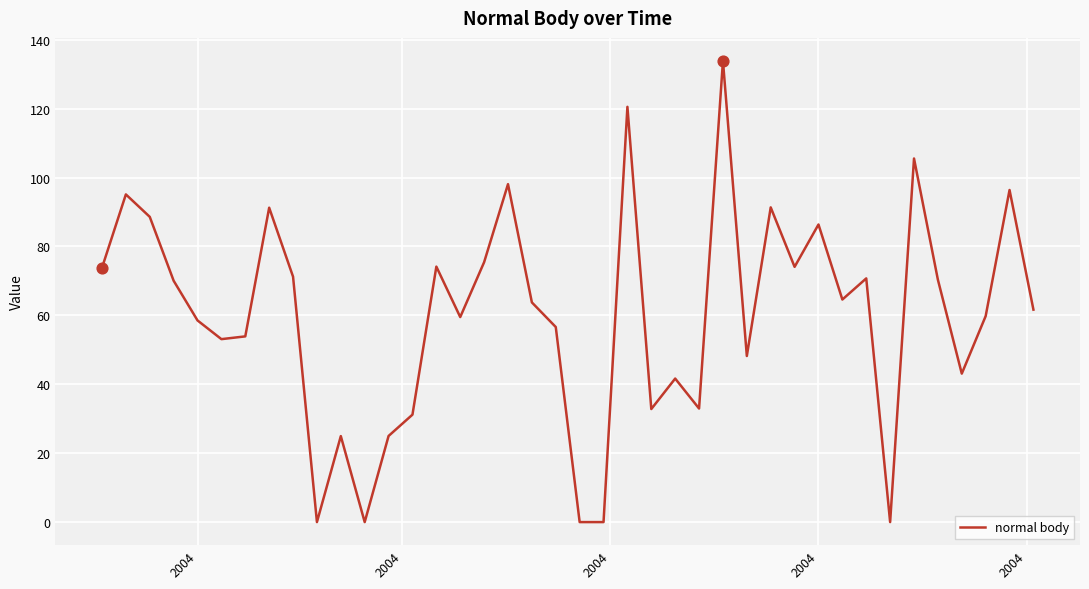

What is the maximum value shown in the chart?

133.8